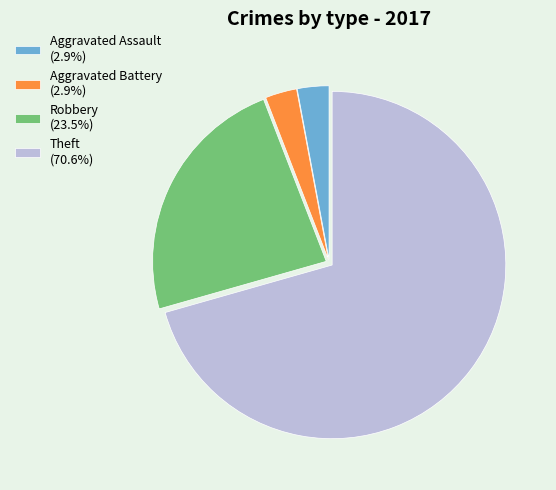

Is there a majority slice in this chart?

Yes